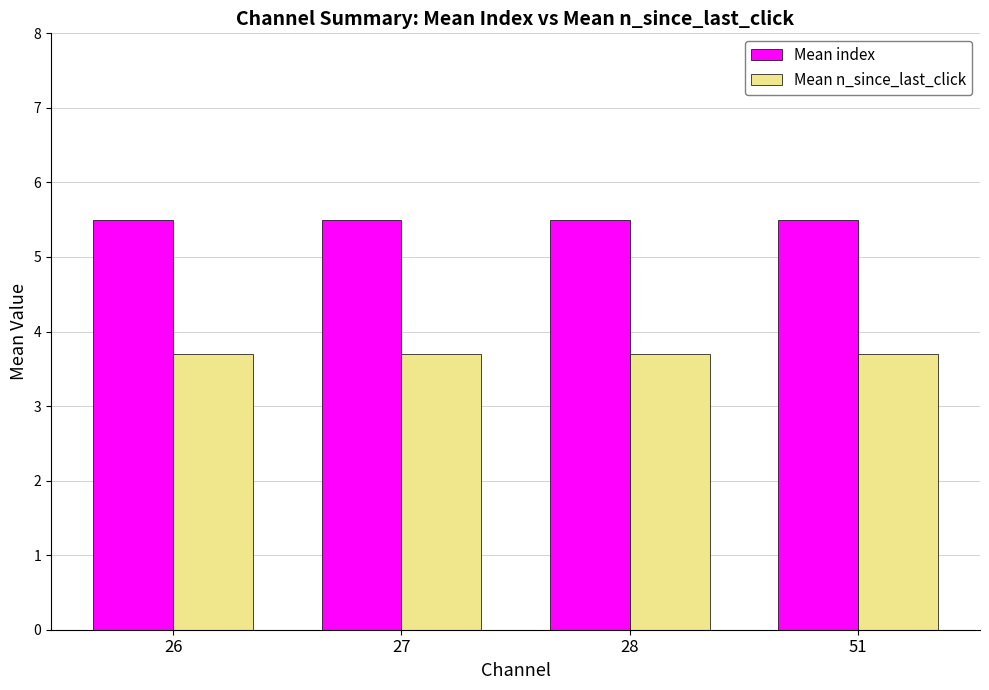

Are the bars horizontal?

No